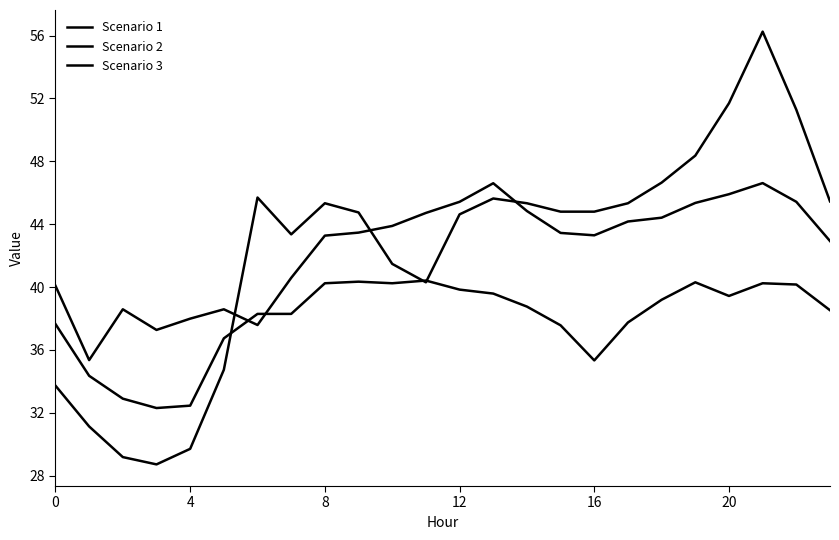

Does the chart display data point markers on the line(s)?

No